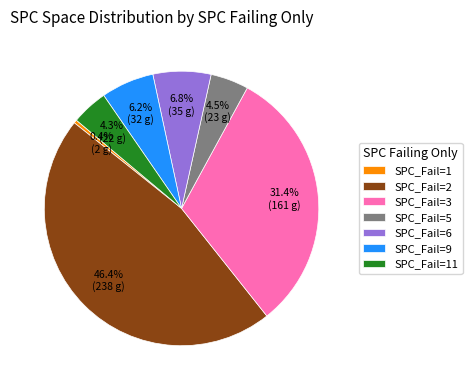

How many segments does this pie chart have?

7